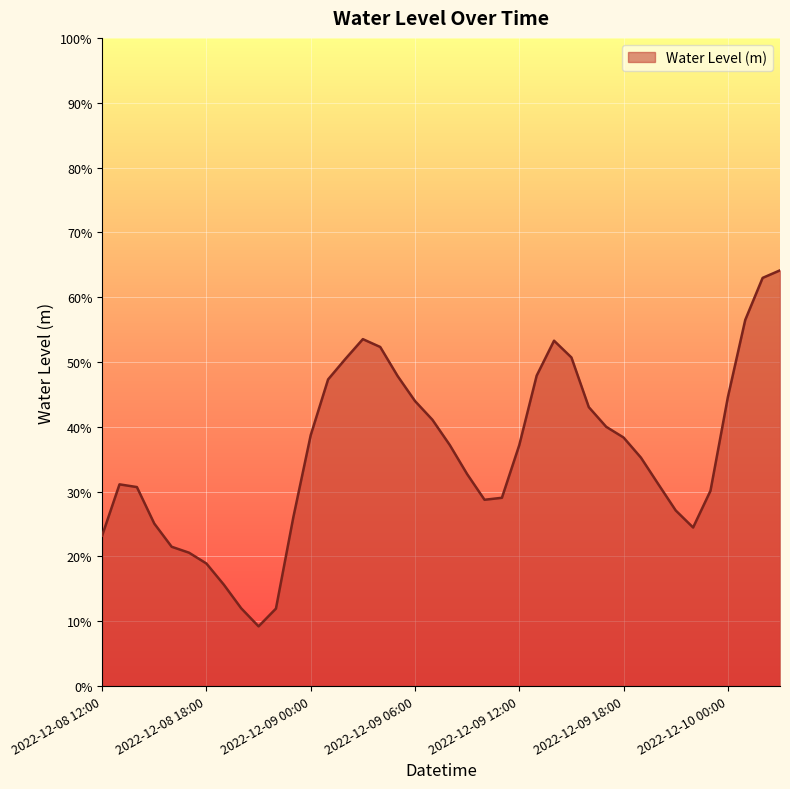

Reading left to right, transcribe all the data shown in this chart.

2022-12-08 12:00=0.2	2022-12-08 13:00=0.3	2022-12-08 14:00=0.3	2022-12-08 15:00=0.3	2022-12-08 16:00=0.2	2022-12-08 17:00=0.2	2022-12-08 18:00=0.2	2022-12-08 19:00=0.2	2022-12-08 20:00=0.1	2022-12-08 21:00=0.1	2022-12-08 22:00=0.1	2022-12-08 23:00=0.3	2022-12-09 00:00=0.4	2022-12-09 01:00=0.5	2022-12-09 02:00=0.5	2022-12-09 03:00=0.5	2022-12-09 04:00=0.5	2022-12-09 05:00=0.5	2022-12-09 06:00=0.4	2022-12-09 07:00=0.4	2022-12-09 08:00=0.4	2022-12-09 09:00=0.3	2022-12-09 10:00=0.3	2022-12-09 11:00=0.3	2022-12-09 12:00=0.4	2022-12-09 13:00=0.5	2022-12-09 14:00=0.5	2022-12-09 15:00=0.5	2022-12-09 16:00=0.4	2022-12-09 17:00=0.4	2022-12-09 18:00=0.4	2022-12-09 19:00=0.4	2022-12-09 20:00=0.3	2022-12-09 21:00=0.3	2022-12-09 22:00=0.2	2022-12-09 23:00=0.3	2022-12-10 00:00=0.4	2022-12-10 01:00=0.6	2022-12-10 02:00=0.6	2022-12-10 03:00=0.6